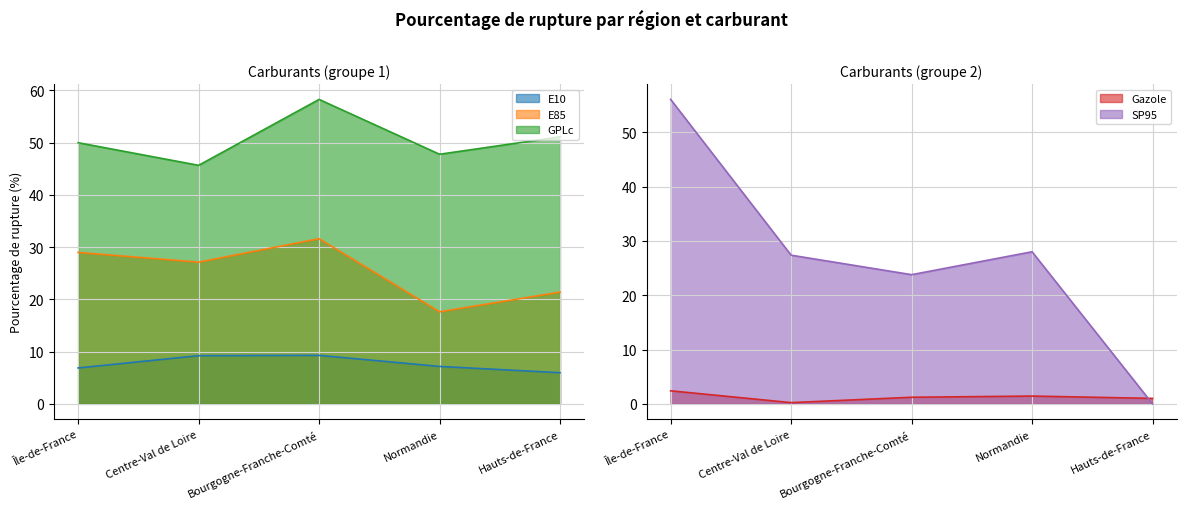

What is the sum of all SP95 values?

135.2